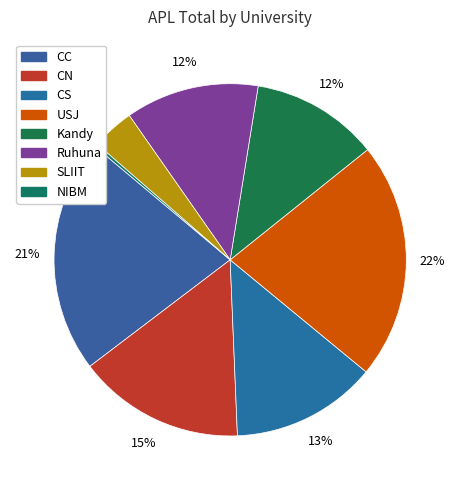

Count the number of slices in the pie.

8